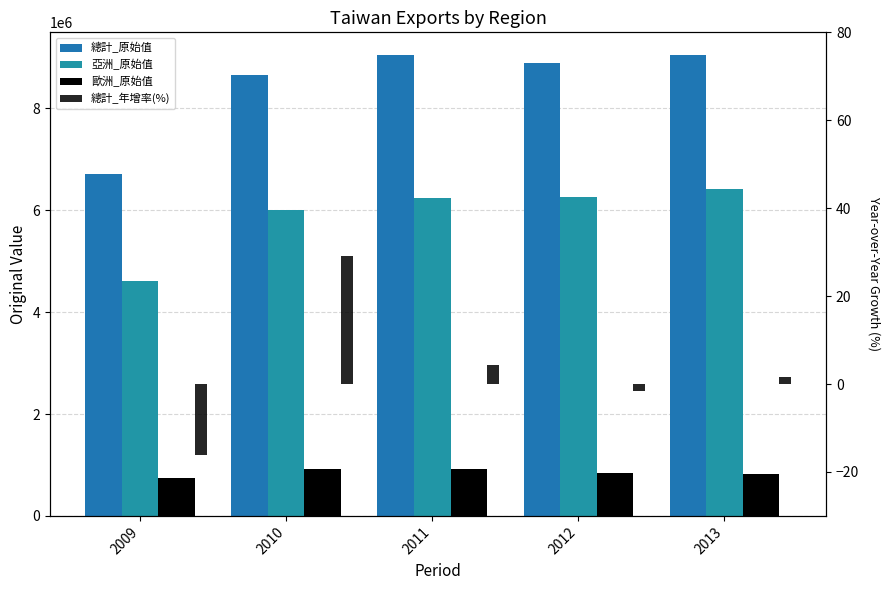

Read the 總計_年增率(%) value at 2010.

29.0